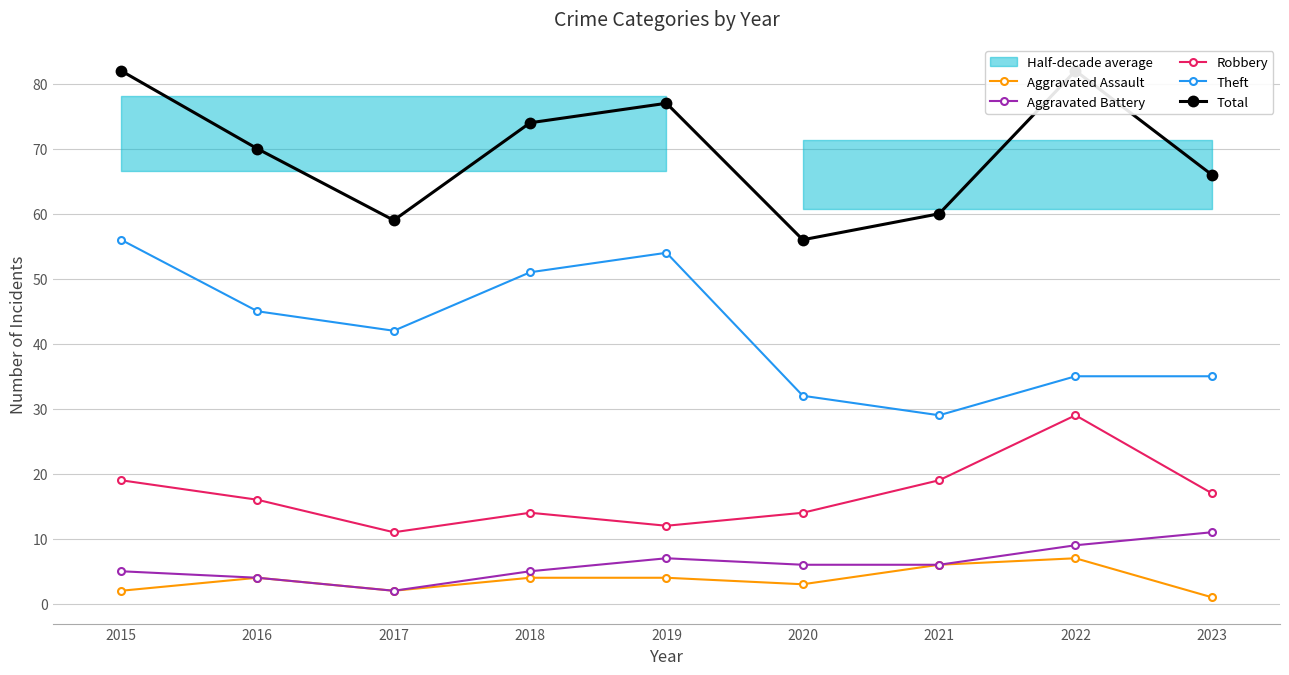

Which label corresponds to the largest value in the chart?

2015